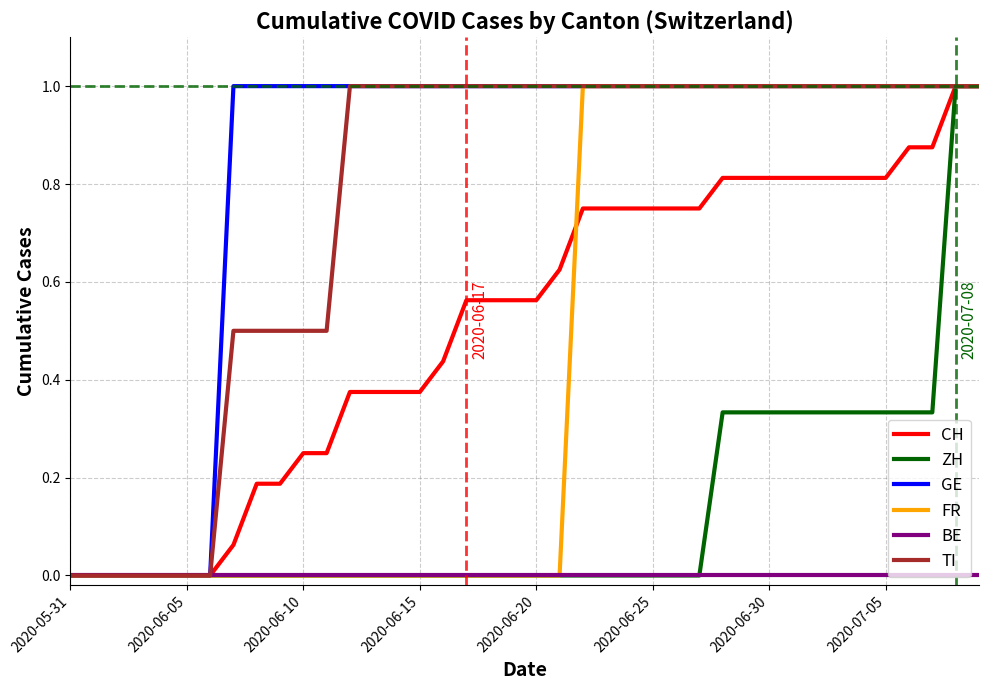

Which series has the largest total across all categories?

GE